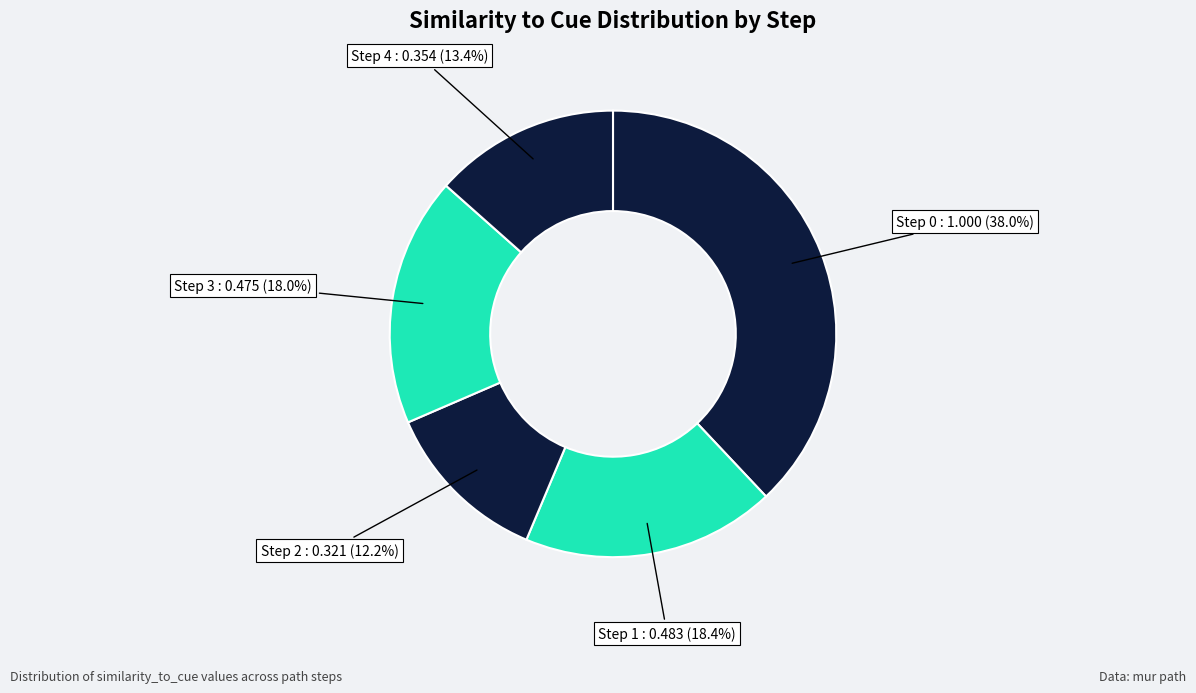

Approximately how many times larger is the value at Step 1 compared to Step 0?

0.5